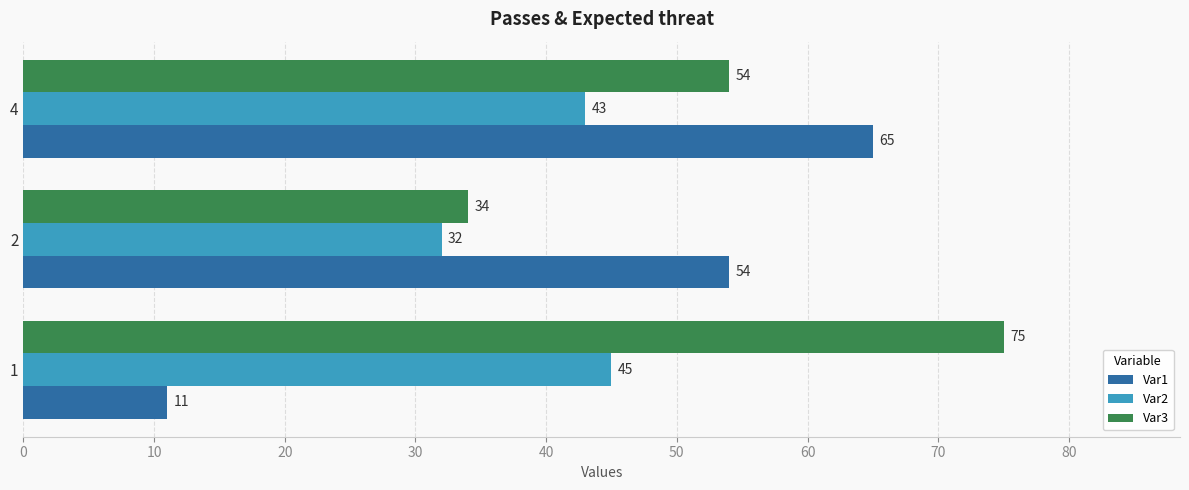

What is the average value of the Var3 series?

54